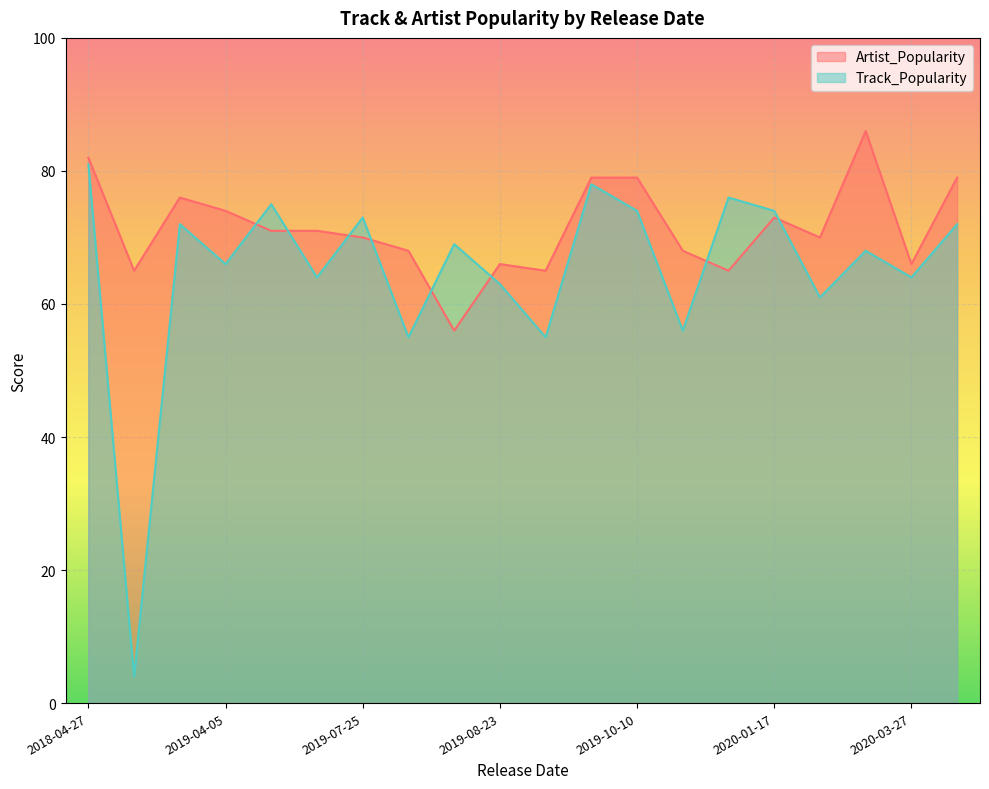

Reading left to right, what are all the values shown in this chart?

Track_Popularity: 2020-01-31=68	2018-04-27=81	2019-07-25=73	2019-08-23=63	2019-10-10=74	2019-10-04=78	2019-09-20=55	2018-12-07=72	2020-03-27=64	2020-01-24=61	2019-07-26=55	2020-04-03=72	2019-10-18=56	2018-08-31=4	2019-07-19=64	2020-01-17=74	2019-06-28=75	2019-08-02=69	2019-12-13=76	2019-04-05=66
Artist_Popularity: 2020-01-31=86	2018-04-27=82	2019-07-25=70	2019-08-23=66	2019-10-10=79	2019-10-04=79	2019-09-20=65	2018-12-07=76	2020-03-27=66	2020-01-24=70	2019-07-26=68	2020-04-03=79	2019-10-18=68	2018-08-31=65	2019-07-19=71	2020-01-17=73	2019-06-28=71	2019-08-02=56	2019-12-13=65	2019-04-05=74